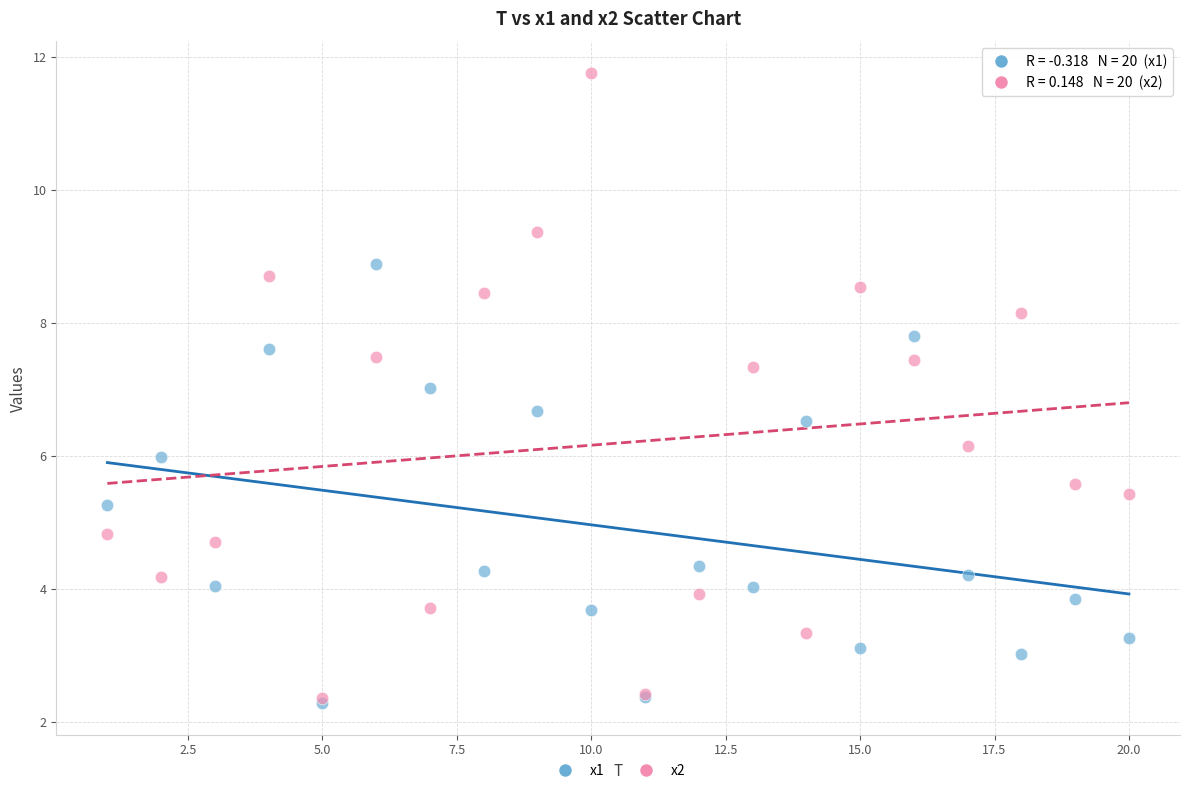

What are all the series names shown in the legend?

x1, x2